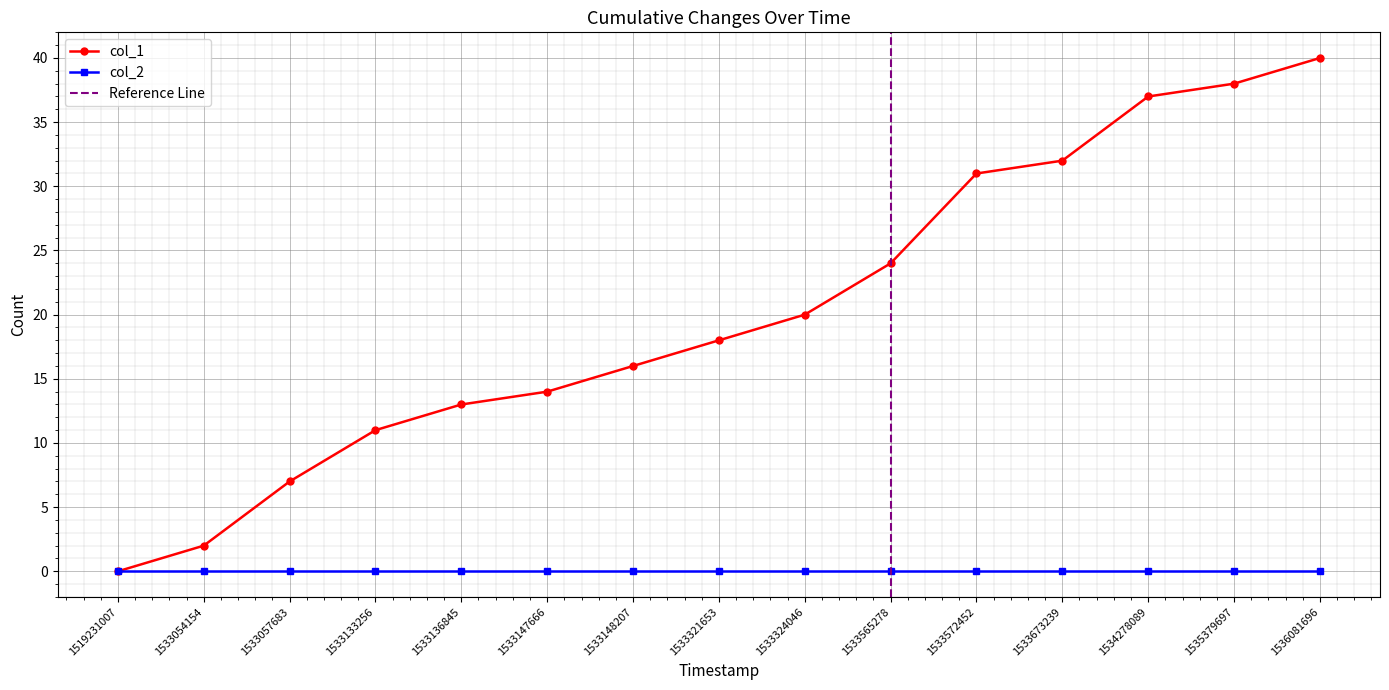

List the labels in order of value, largest first.

1536081696, 1535379697, 1534278089, 1533673239, 1533572452, 1533565278, 1533324046, 1533321653, 1533148207, 1533147666, 1533136845, 1533133256, 1533057683, 1533054154, 1519231007